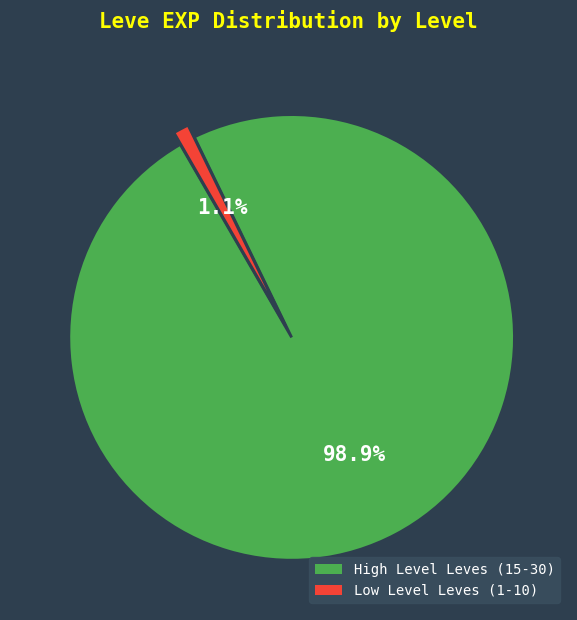

Is there a majority slice in this chart?

Yes